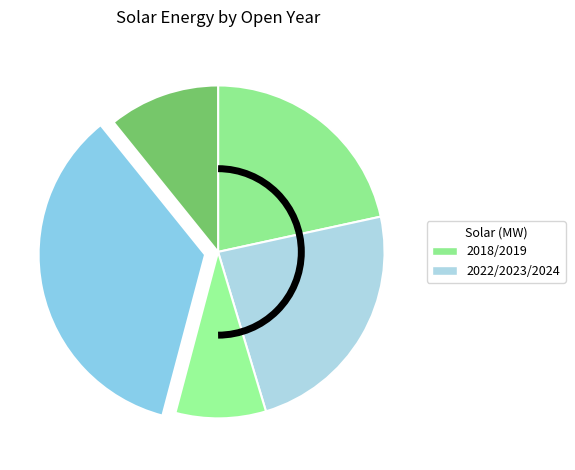

Is there a majority slice in this chart?

No